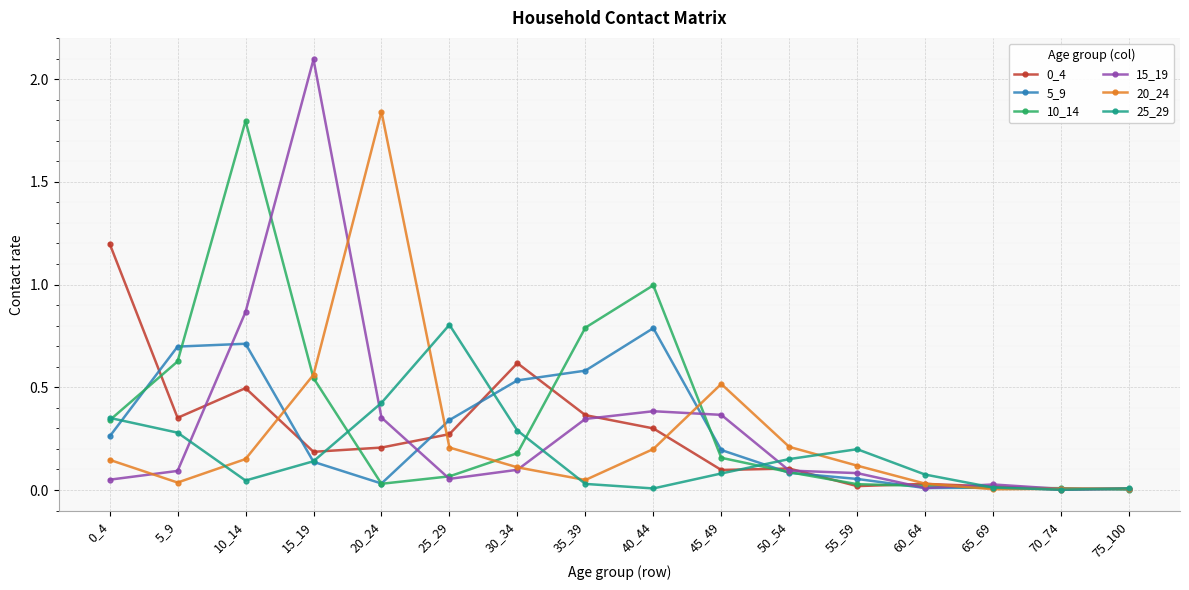

What is the maximum value for 0_4?

1.2